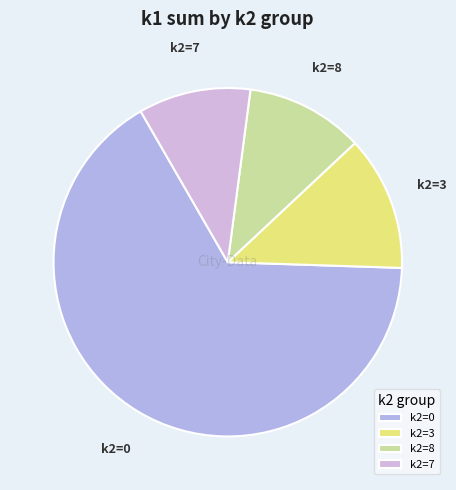

Approximately how many times larger is the value at k2=8 compared to k2=3?

0.9